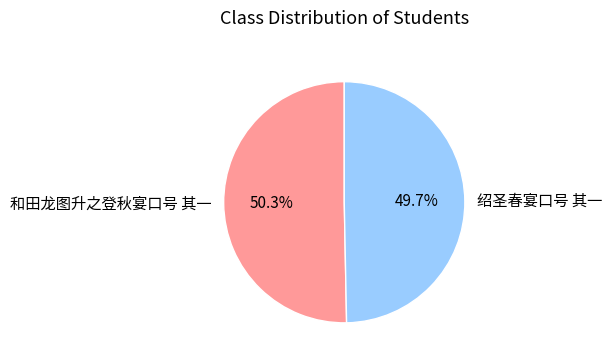

Which slice represents more than half of the pie?

和田龙图升之登秋宴口号 其一